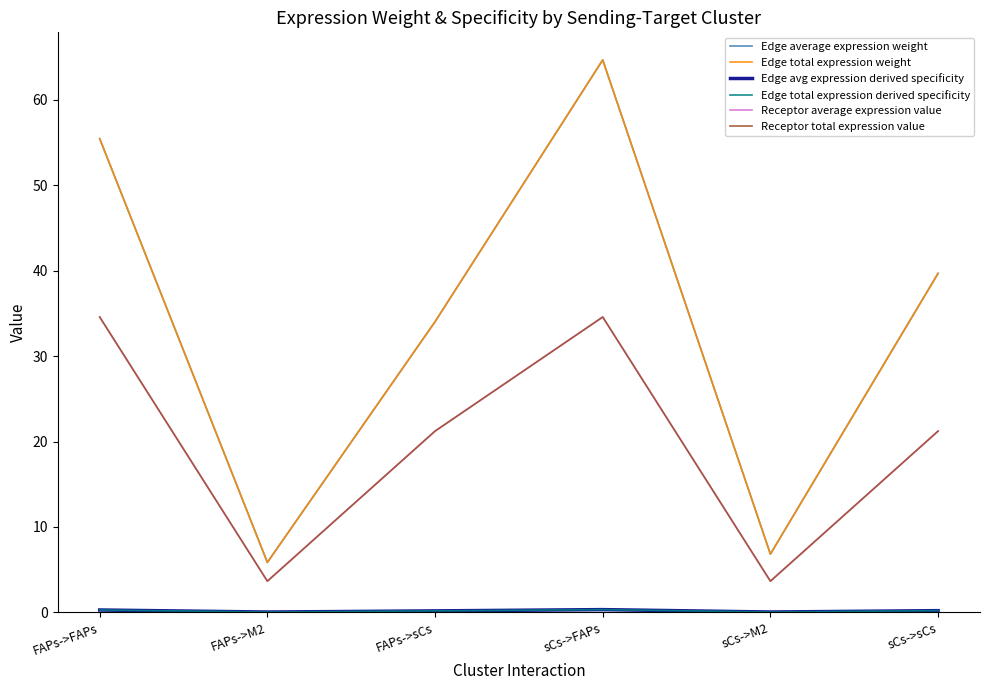

Reading left to right, transcribe all the data shown in this chart.

Edge average expression weight: FAPs->FAPs=55.5	FAPs->M2=5.8	FAPs->sCs=34.0	sCs->FAPs=64.7	sCs->M2=6.8	sCs->sCs=39.7
Edge total expression weight: FAPs->FAPs=55.5	FAPs->M2=5.8	FAPs->sCs=34.0	sCs->FAPs=64.7	sCs->M2=6.8	sCs->sCs=39.7
Edge avg expression derived specificity: FAPs->FAPs=0.3	FAPs->M2=0.0	FAPs->sCs=0.2	sCs->FAPs=0.3	sCs->M2=0.0	sCs->sCs=0.2
Edge total expression derived specificity: FAPs->FAPs=0.3	FAPs->M2=0.0	FAPs->sCs=0.2	sCs->FAPs=0.3	sCs->M2=0.0	sCs->sCs=0.2
Receptor average expression value: FAPs->FAPs=34.6	FAPs->M2=3.6	FAPs->sCs=21.2	sCs->FAPs=34.6	sCs->M2=3.6	sCs->sCs=21.2
Receptor total expression value: FAPs->FAPs=34.6	FAPs->M2=3.6	FAPs->sCs=21.2	sCs->FAPs=34.6	sCs->M2=3.6	sCs->sCs=21.2